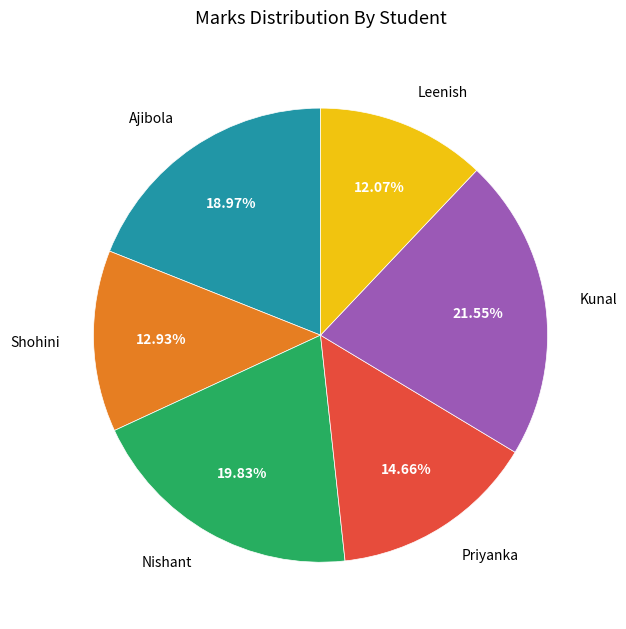

The Priyanka slice represents 5% of the pie. True or false?

False